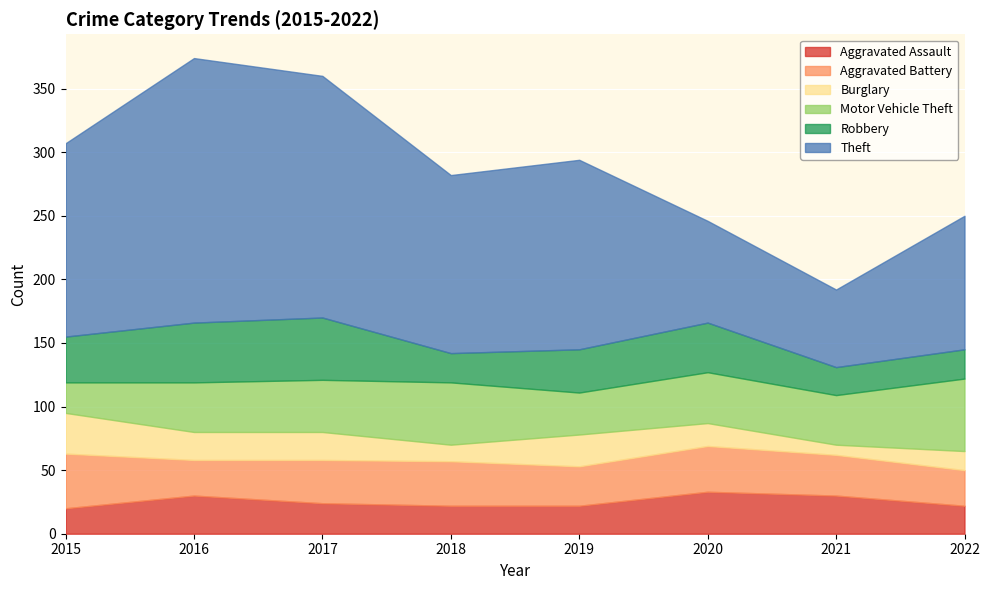

The Aggravated Assault series shows 48 at 2016. True or false?

False